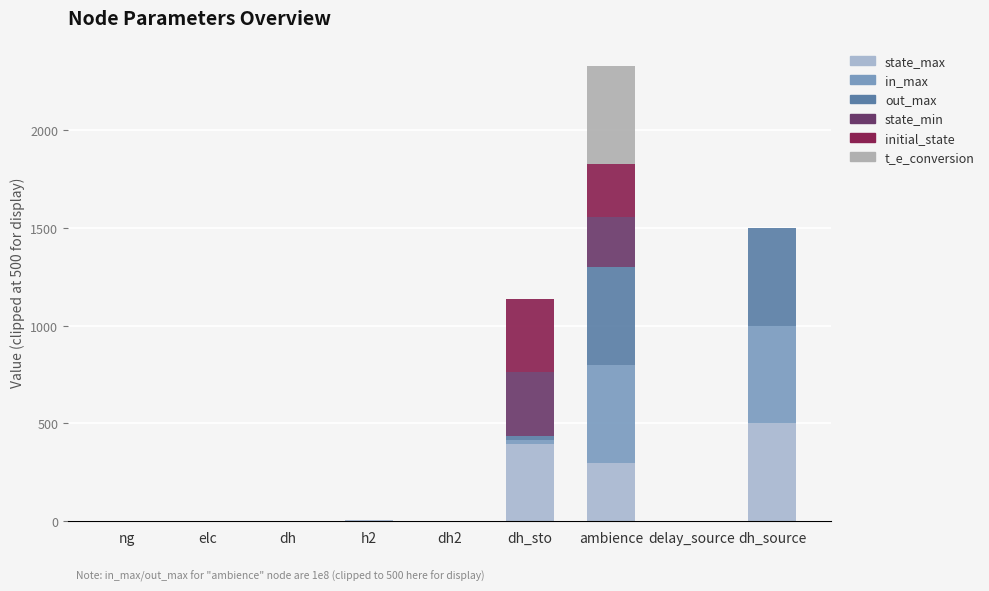

Are the bars grouped side by side (vs. stacked)?

No